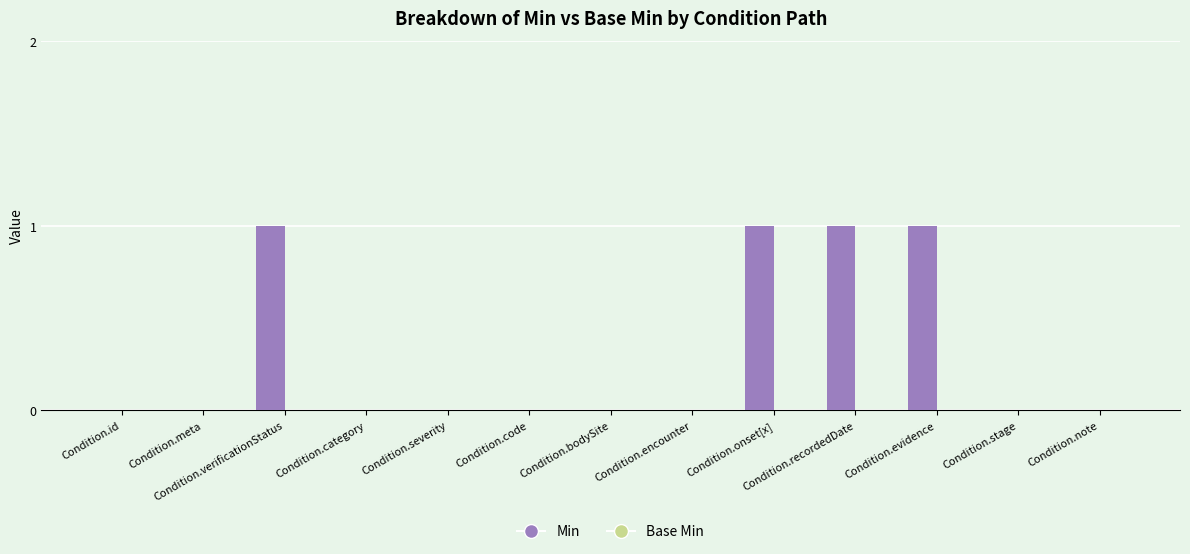

Between Condition.note and Condition.evidence, which is larger?

Condition.evidence